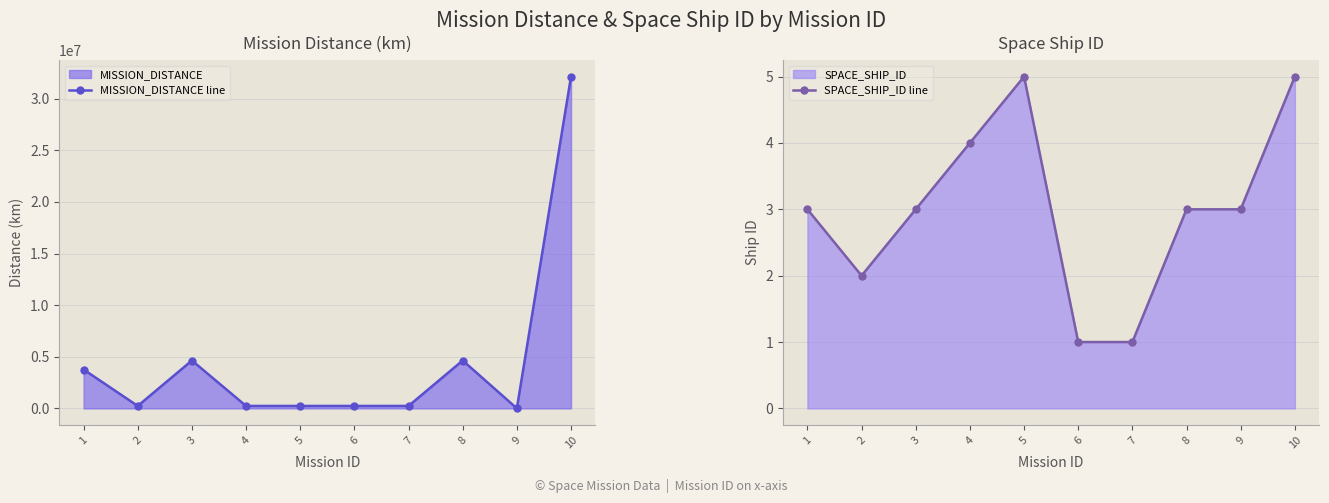

Is it true that MISSION_DISTANCE line equals 4874.9 at 9?

False